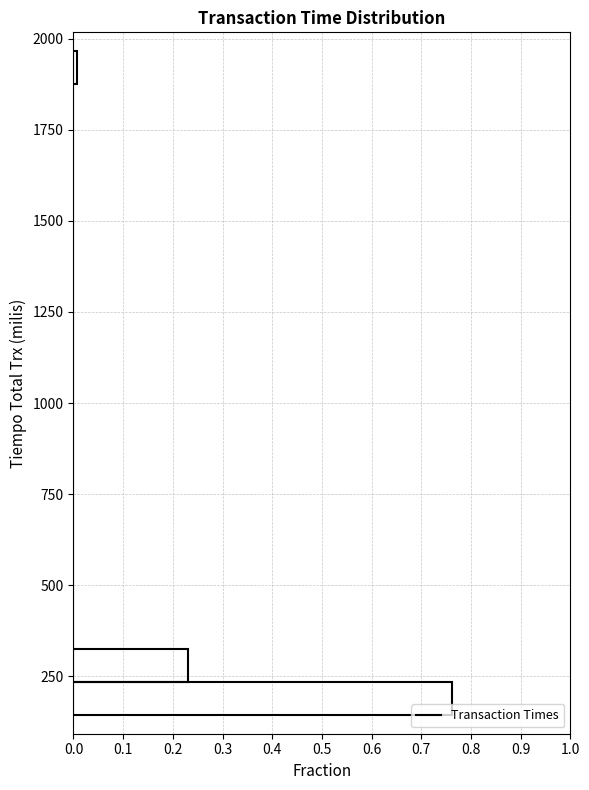

Around what value on the y-axis is the longest bar? Give the approximate position of its centre, as read against the axis.

200